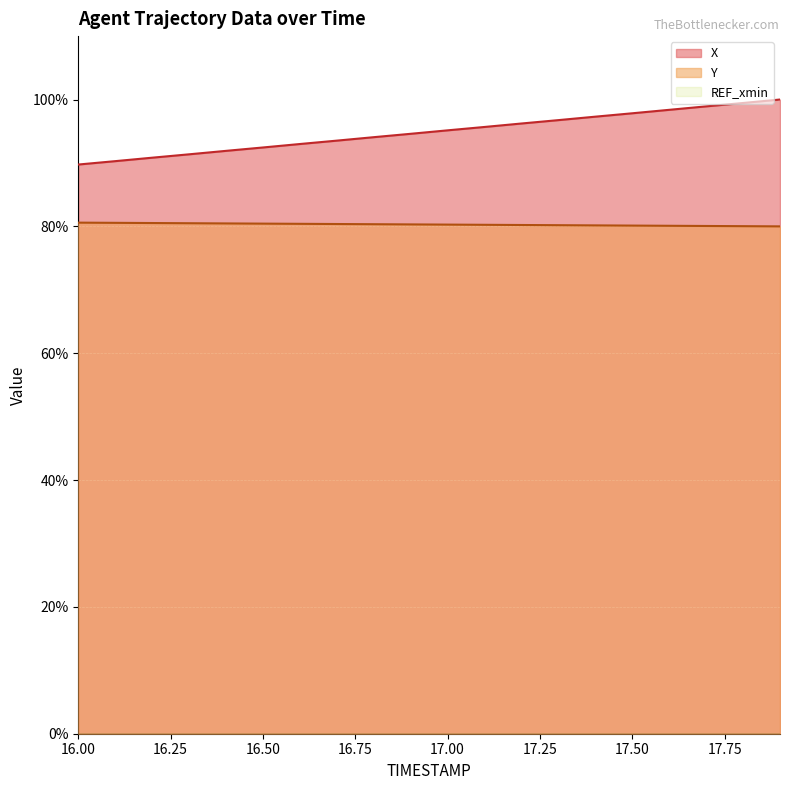

How many distinct data groups are displayed?

3